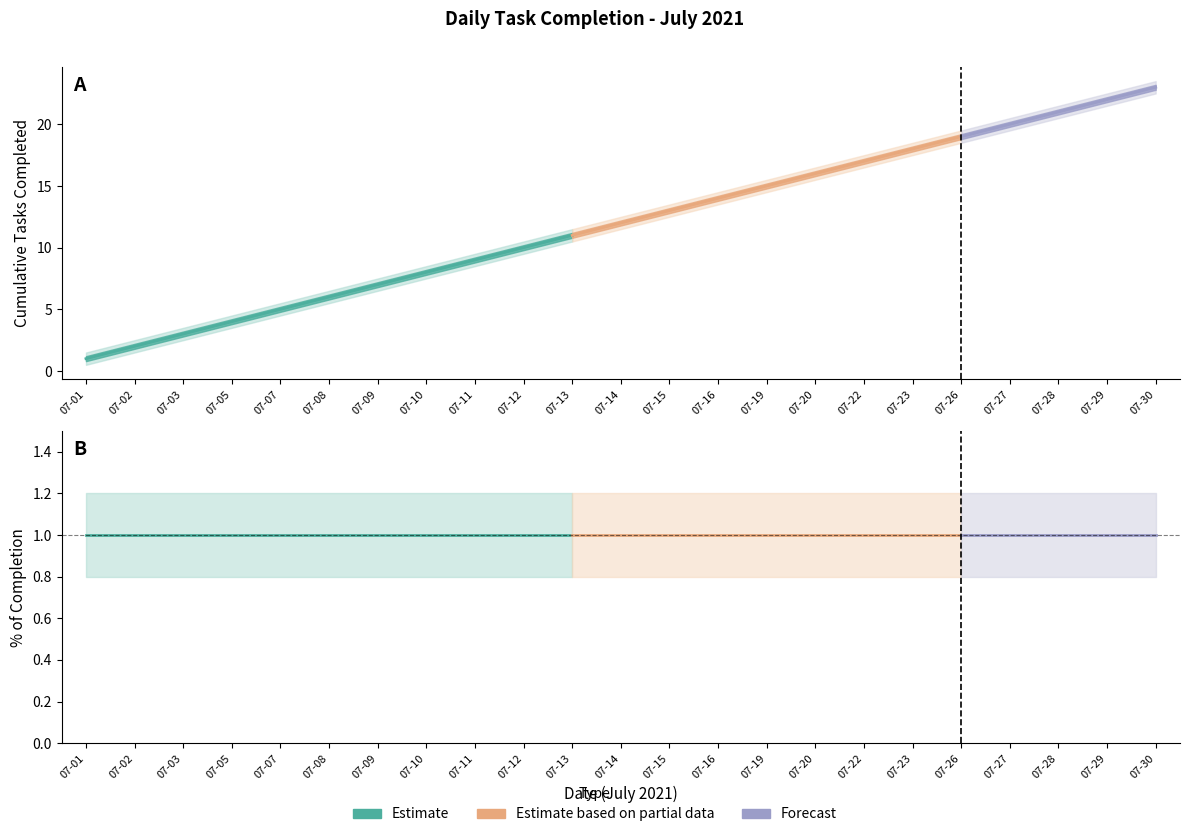

What is the value of the % of completion point at the 6th from the left?

1